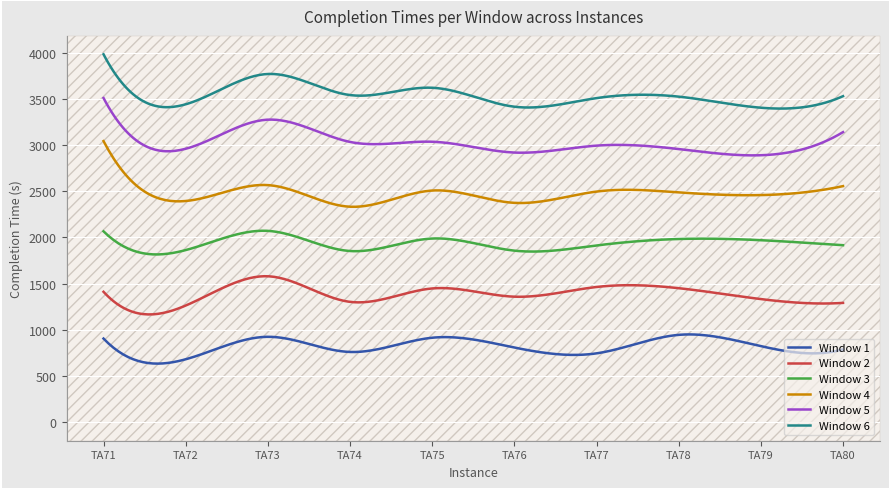

What is the minimum value for Window 5?

2887.6